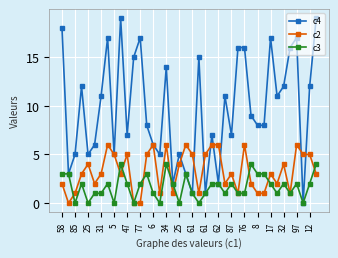

True or false: c3 has more than 1 points higher than both neighbors.

True